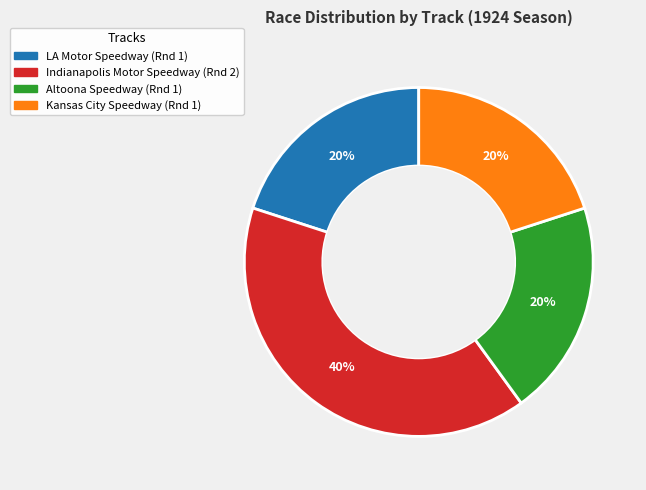

Count the number of slices in the pie.

4